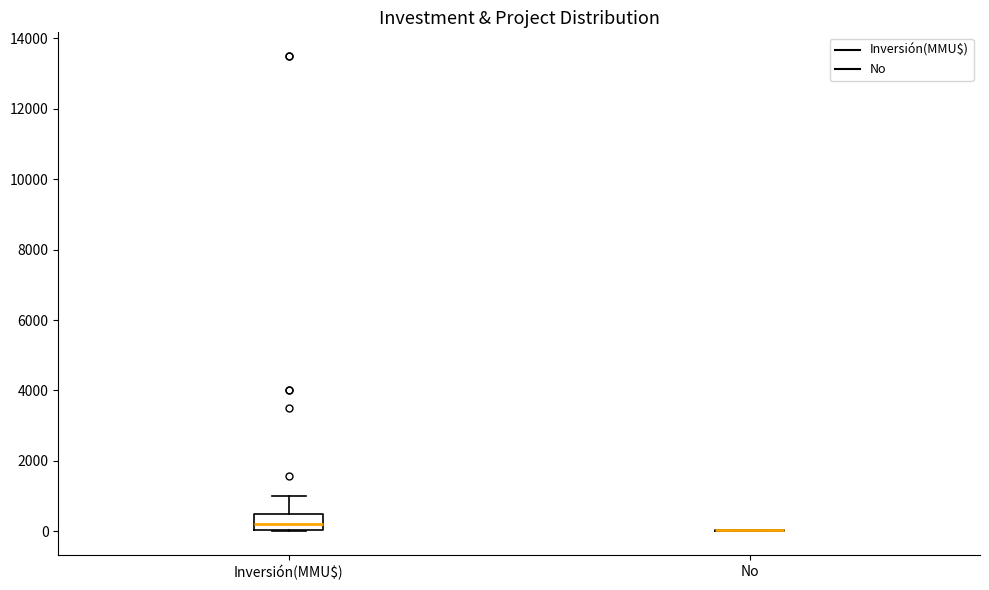

Comparing the boxes themselves (not the whiskers), which one is the tallest?

Inversión(MMU$)